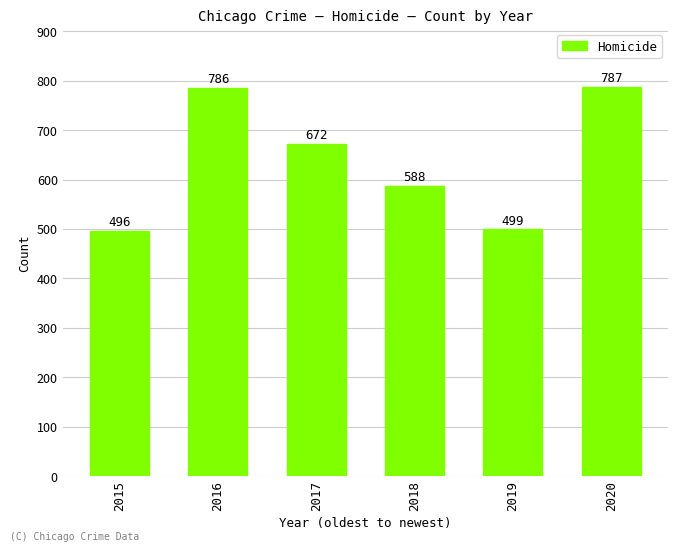

How many bars are there in total?

6